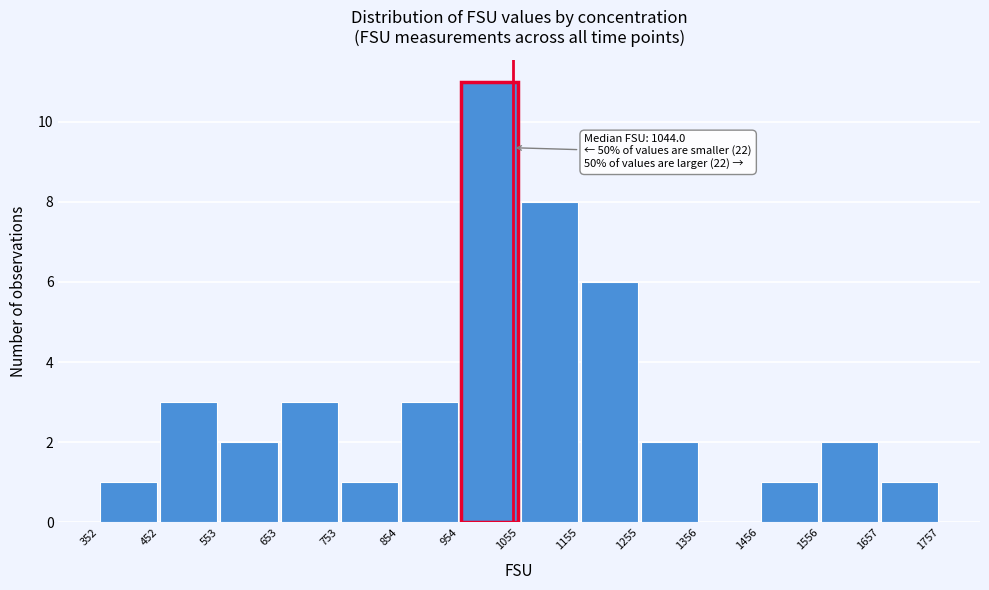

Which range on the x-axis has the tallest bar?

954 to 1055